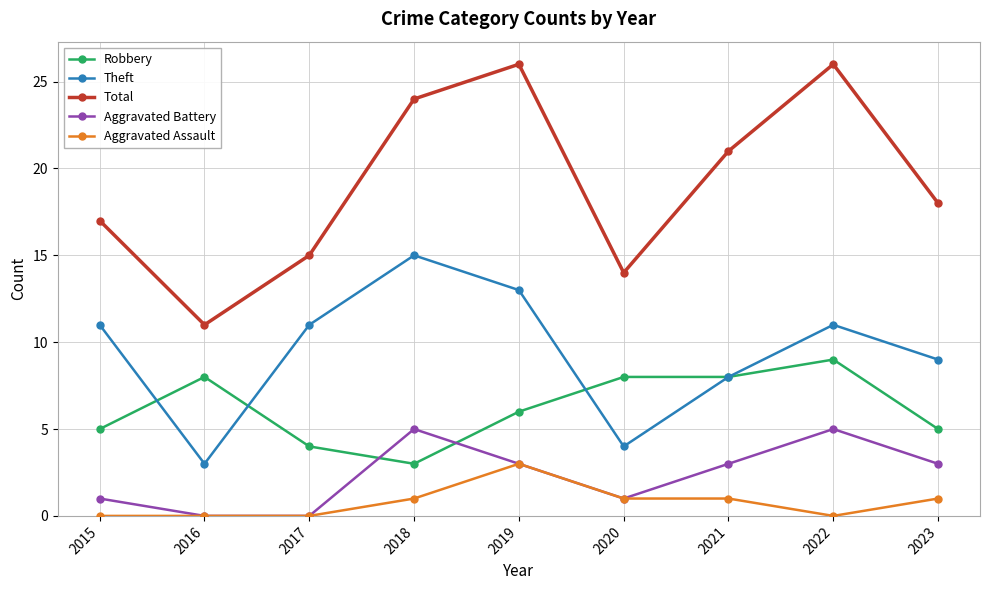

Reading left to right, transcribe all the data shown in this chart.

Robbery: 2015=5	2016=8	2017=4	2018=3	2019=6	2020=8	2021=8	2022=9	2023=5
Theft: 2015=11	2016=3	2017=11	2018=15	2019=13	2020=4	2021=8	2022=11	2023=9
Total: 2015=17	2016=11	2017=15	2018=24	2019=26	2020=14	2021=21	2022=26	2023=18
Aggravated Battery: 2015=1	2016=0	2017=0	2018=5	2019=3	2020=1	2021=3	2022=5	2023=3
Aggravated Assault: 2015=0	2016=0	2017=0	2018=1	2019=3	2020=1	2021=1	2022=0	2023=1